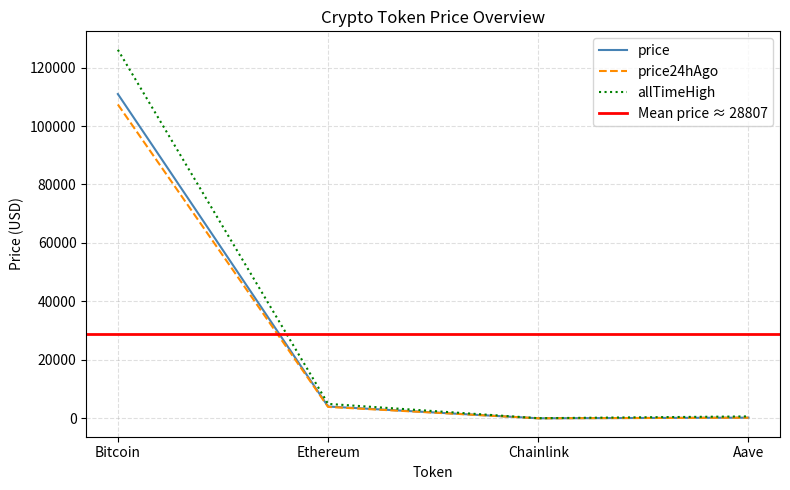

The price24hAgo series shows 6358.8 at Ethereum. True or false?

False